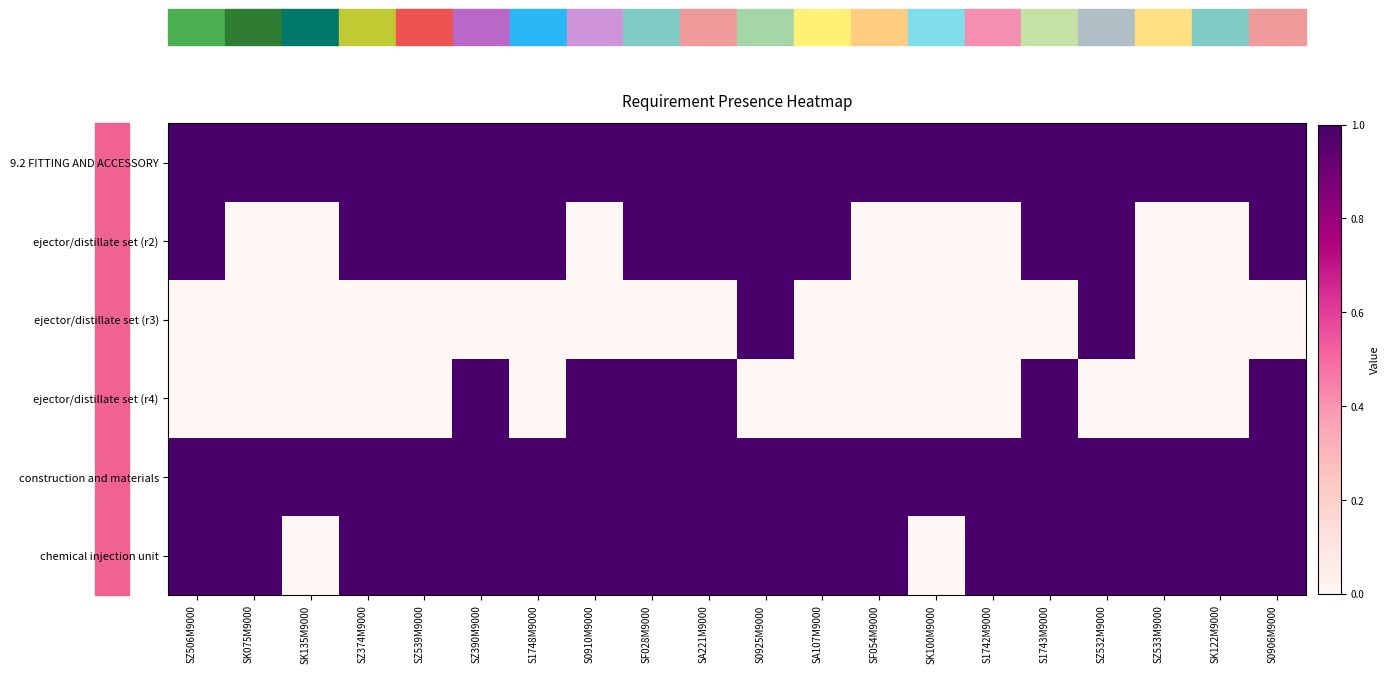

What is the maximum value shown in the chart?

1